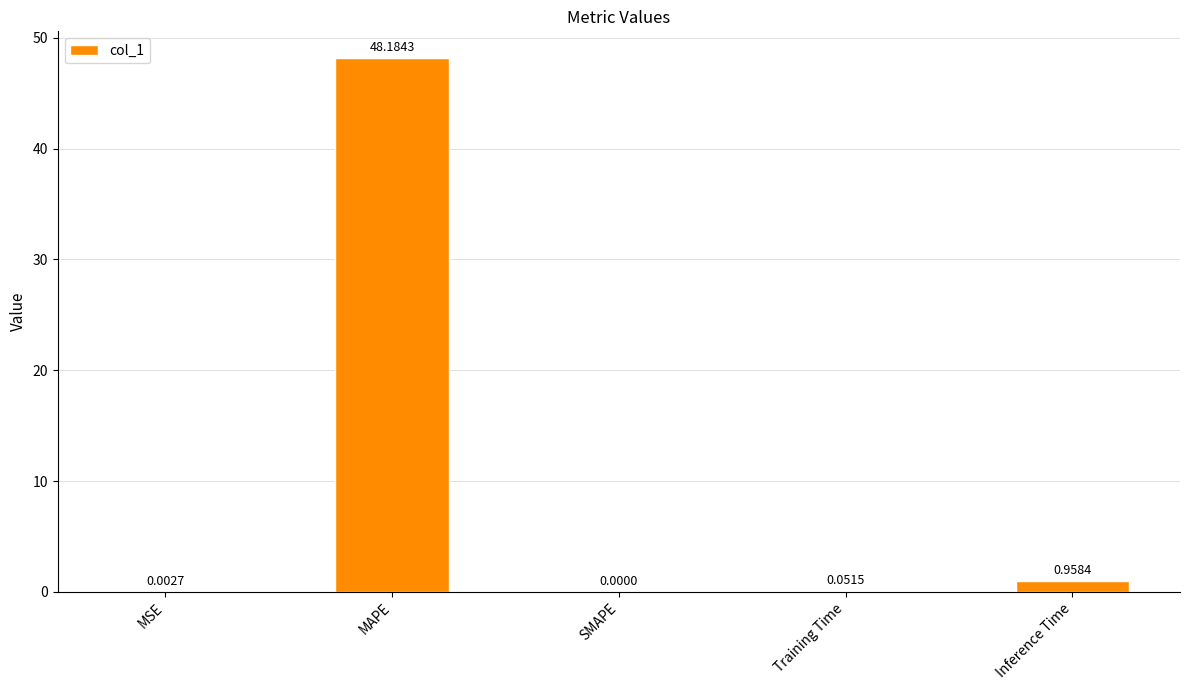

What is the sum of all values?

49.2